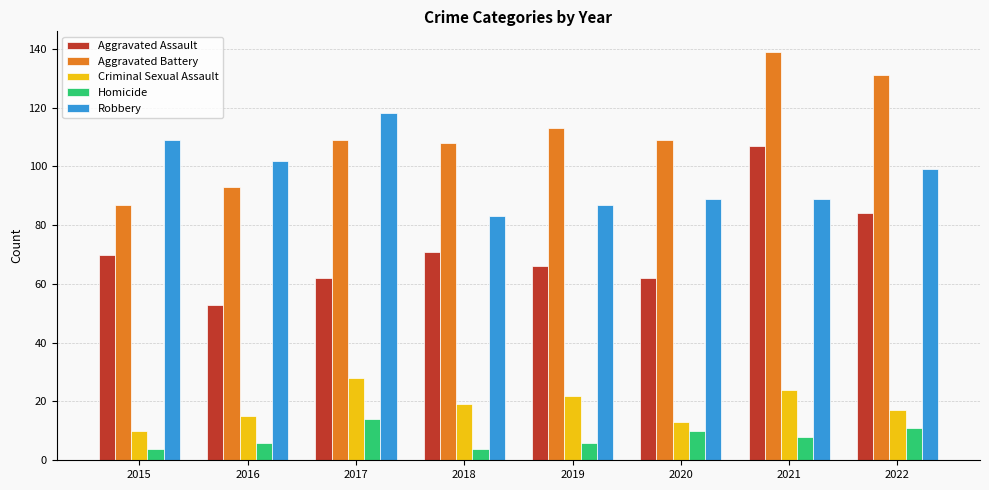

How many distinct data groups are displayed?

5